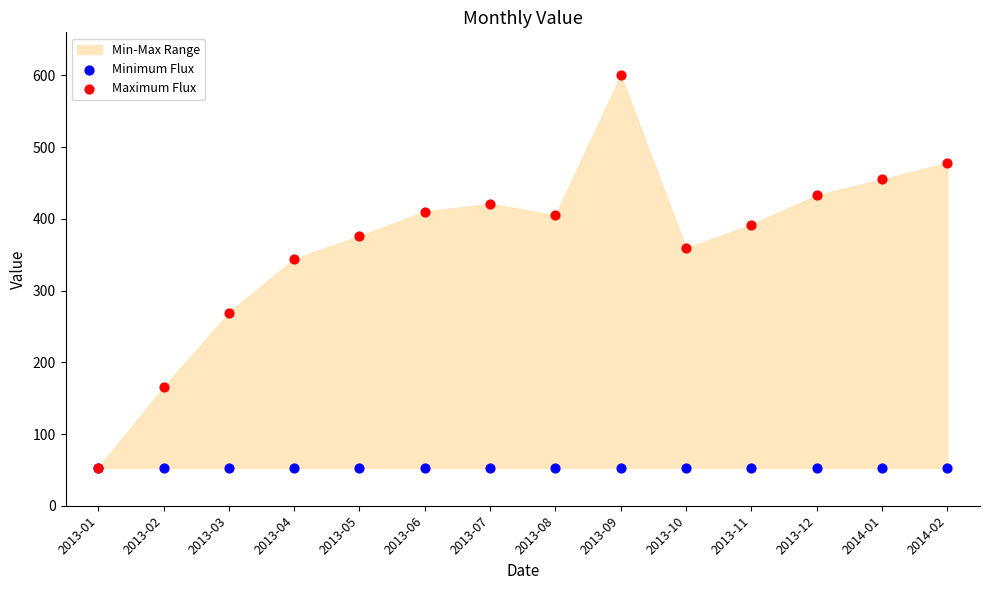

In the Maximum Flux series, what Y value is closest to 326?

344